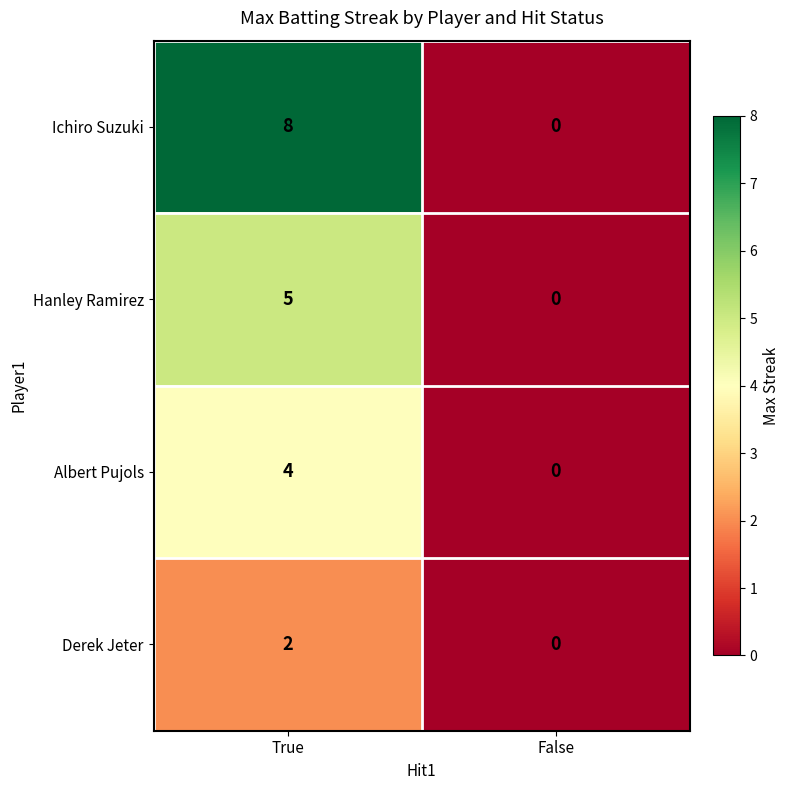

Rank the series by their average value, from lowest to highest.

Derek Jeter, Albert Pujols, Hanley Ramirez, Ichiro Suzuki